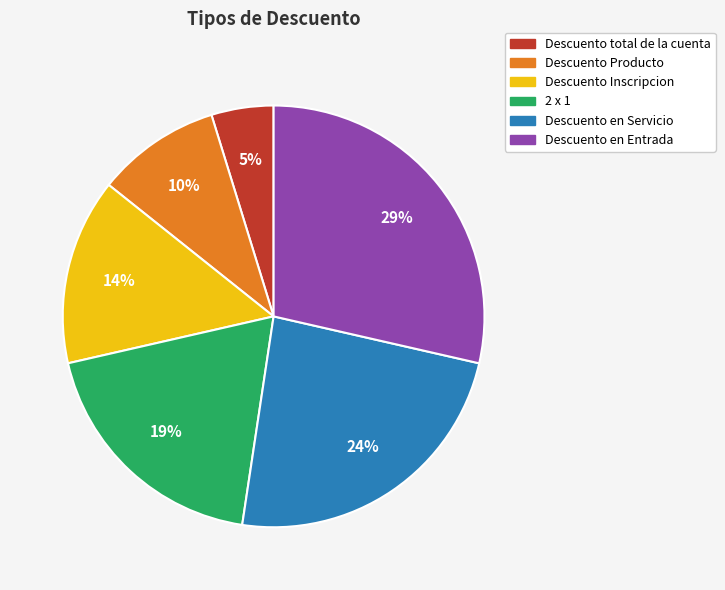

Which category has the biggest portion of the pie?

Descuento en Entrada